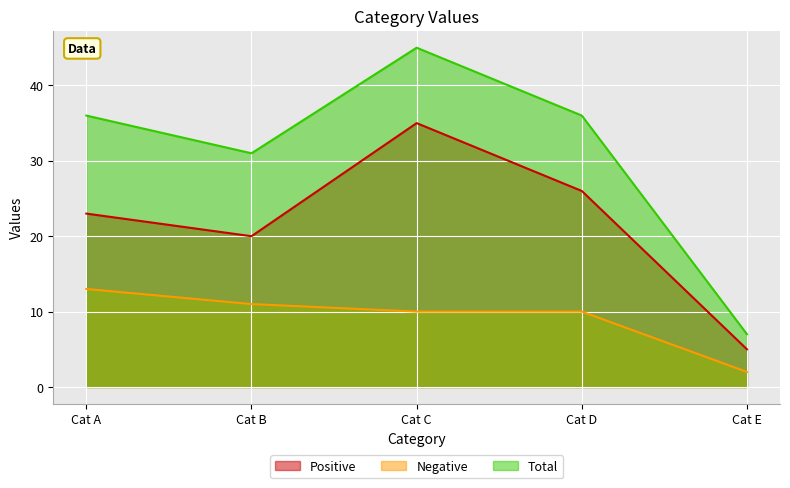

At which label does Negative first exceed 10?

Cat A